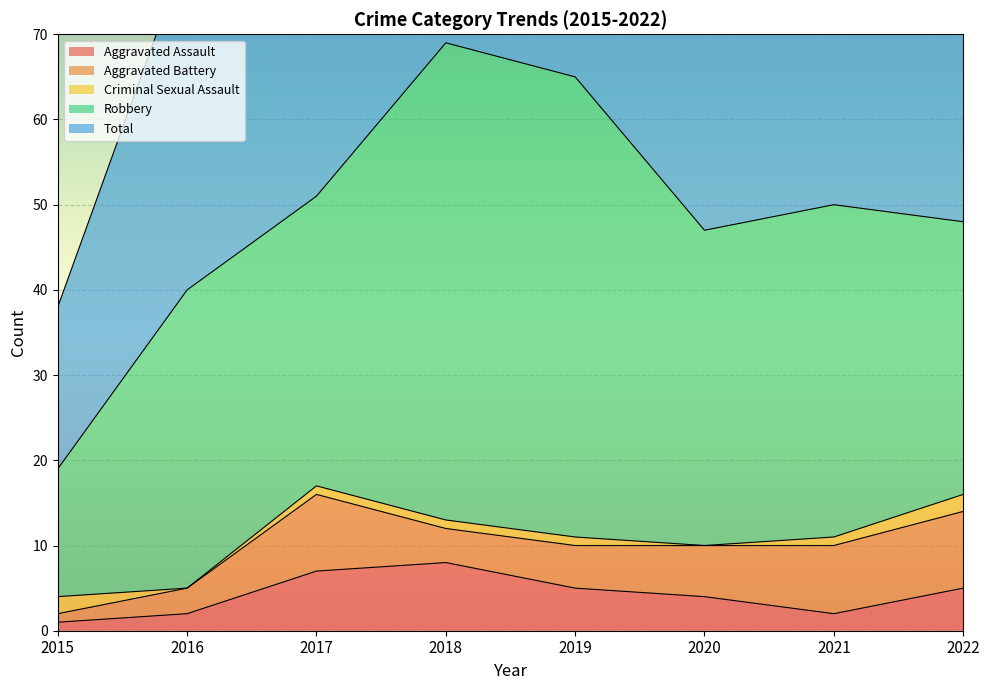

List the labels in order of Robbery value, largest first.

2018, 2019, 2021, 2020, 2016, 2017, 2022, 2015